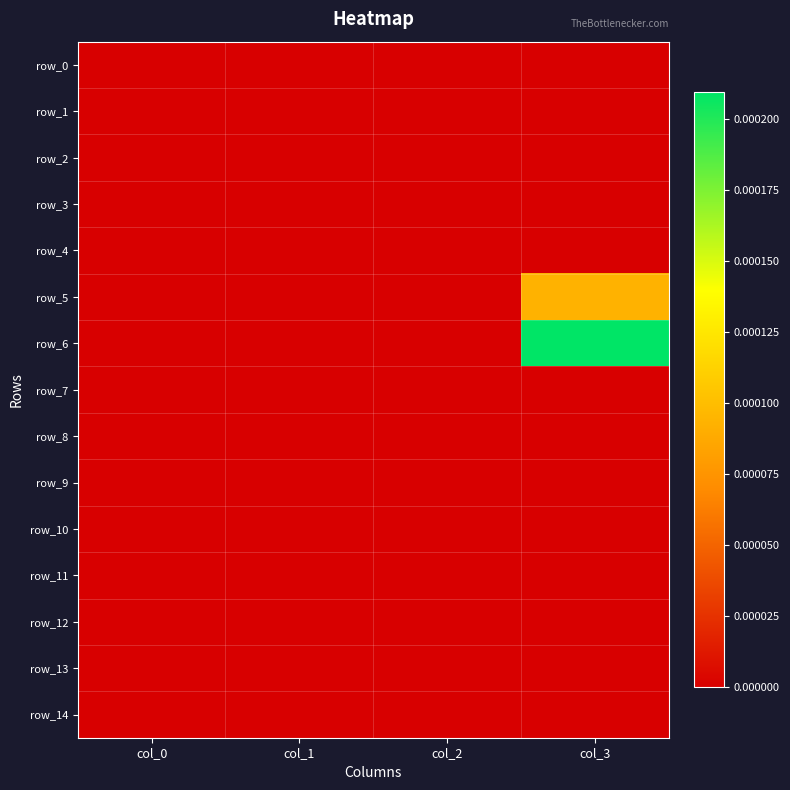

At which category is the sum across all series the highest?

col_3